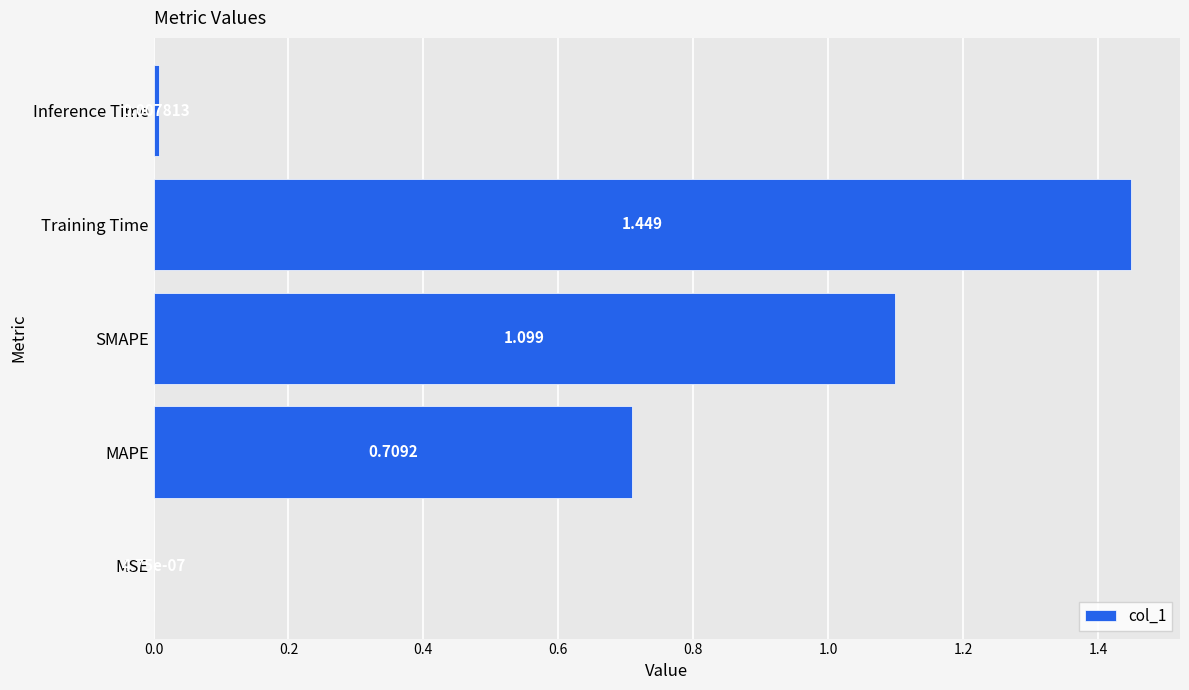

Which has a higher value, Training Time or Inference Time?

Training Time